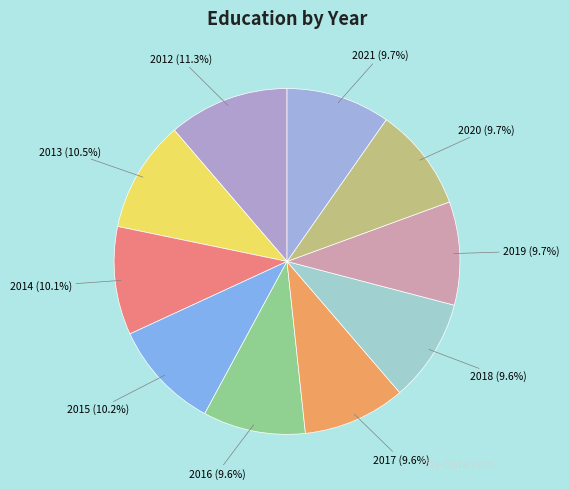

To the nearest percent, what is the average slice percentage?

10%